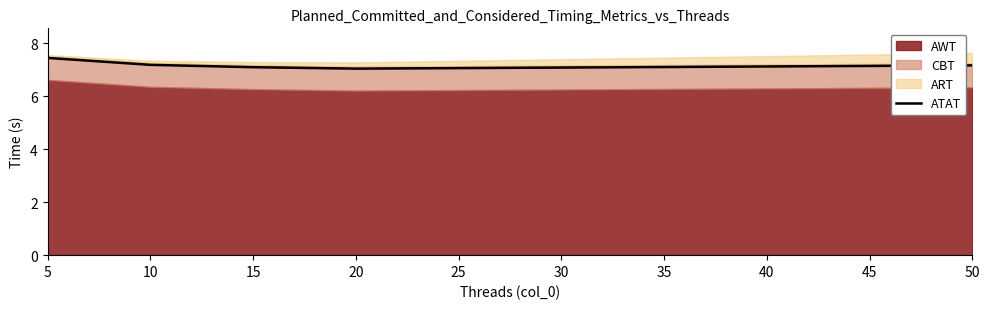

What is the minimum value for ATAT?

7.0